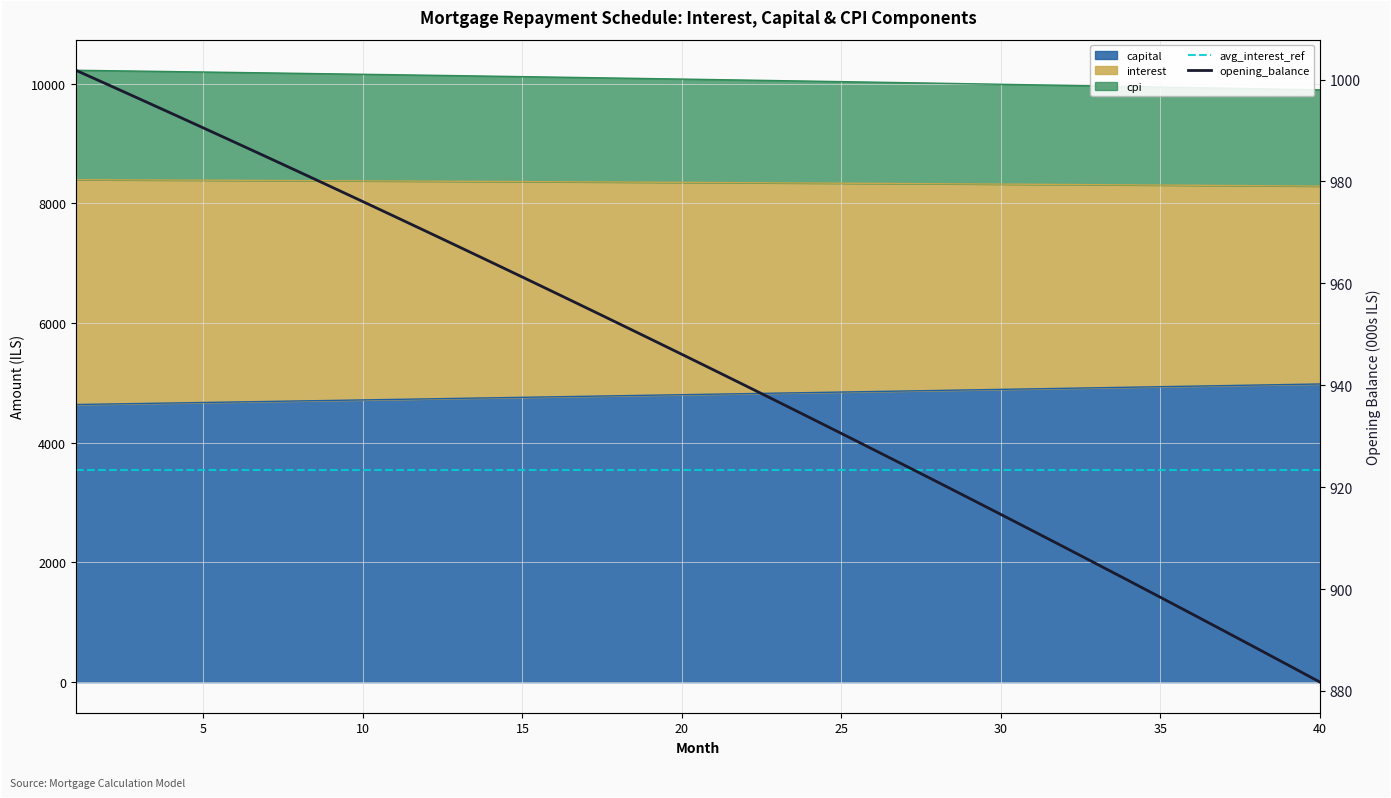

How many categories are shown in the chart?

40